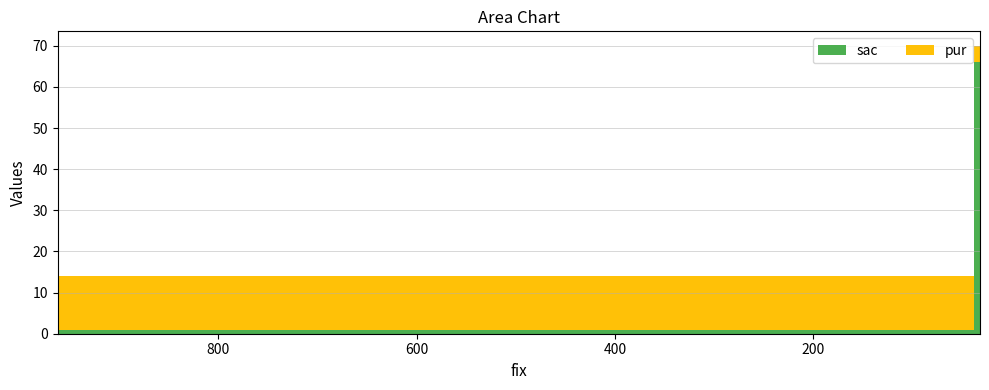

Reading left to right, list all the values displayed in this chart.

sac: 962=1	38=66	32=0
pur: 962=13	38=4	32=56